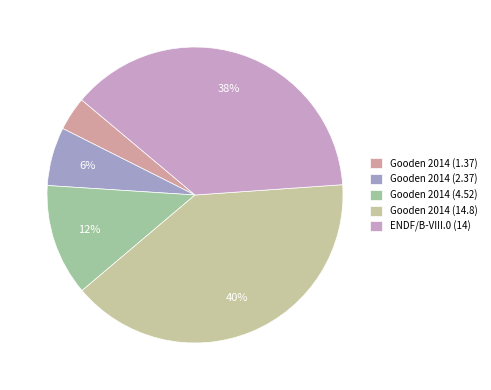

How many segments does this pie chart have?

5